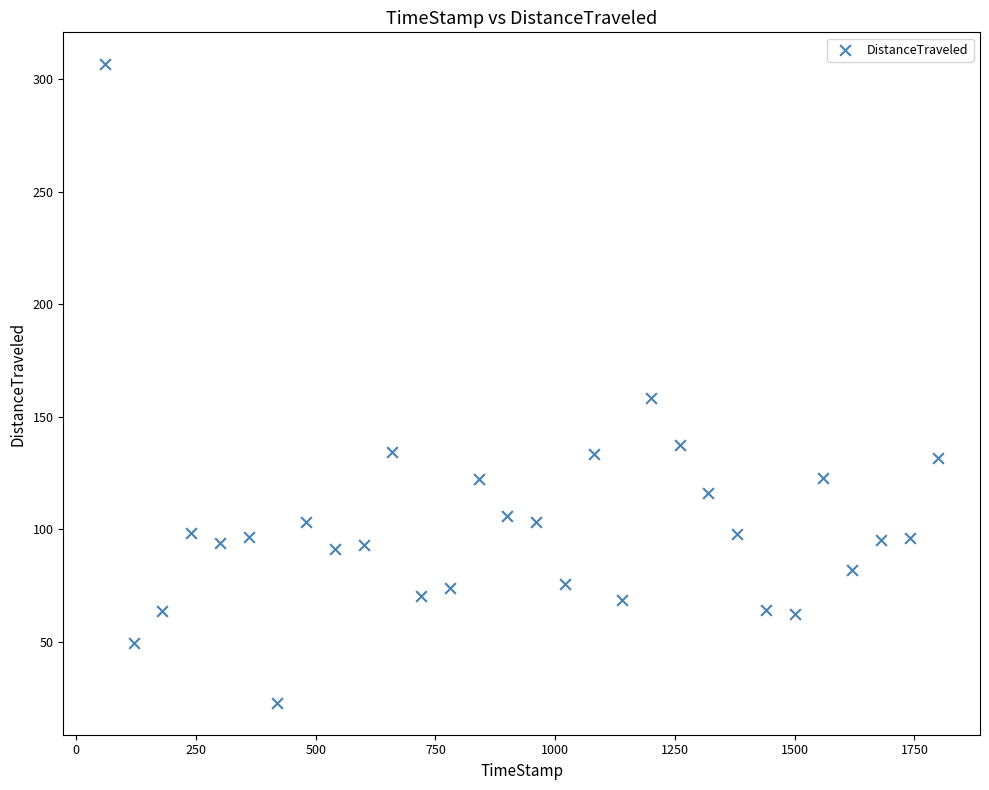

What is the range of X values (max minus min)?

1739.9